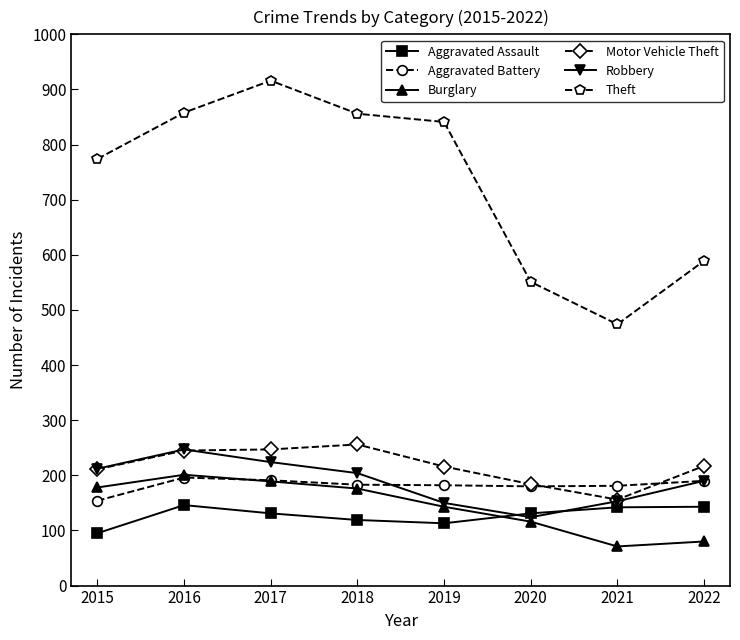

What is the average value of the Burglary series?

144